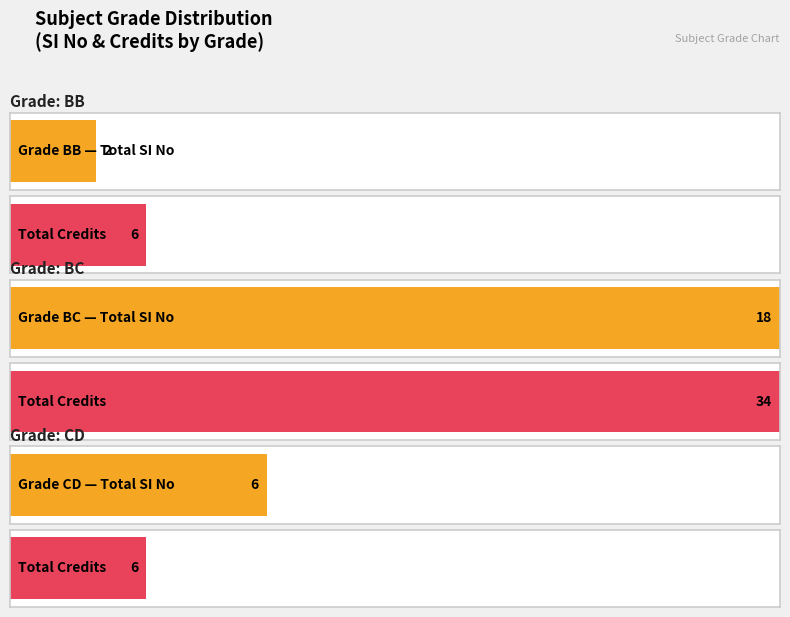

Is the value of SI No at BC greater than the value of Credit at BC?

No